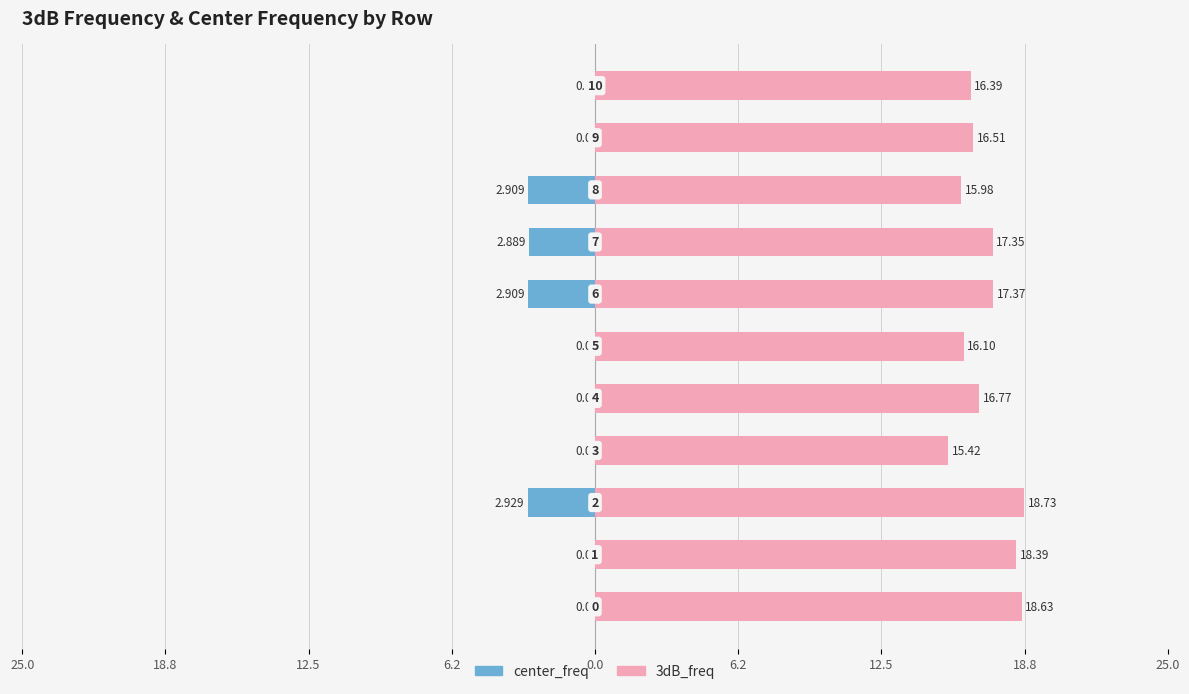

Reading left to right, what are all the values shown in this chart?

3dB_freq: 18.6	18.4	18.7	15.4	16.8	16.1	17.4	17.4	16.0	16.5	16.4
center_freq: 0.0	0.0	-2.9	0.0	0.0	0.0	-2.9	-2.9	-2.9	0.0	0.0